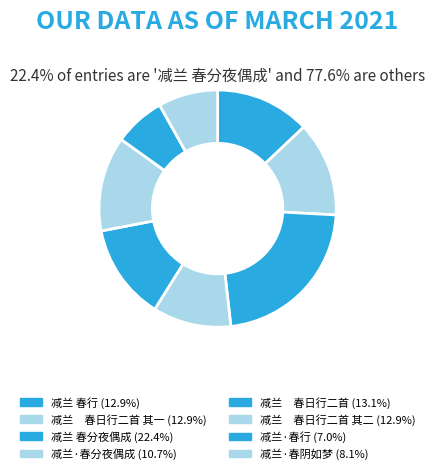

To the nearest percent, what is the average slice percentage?

12%